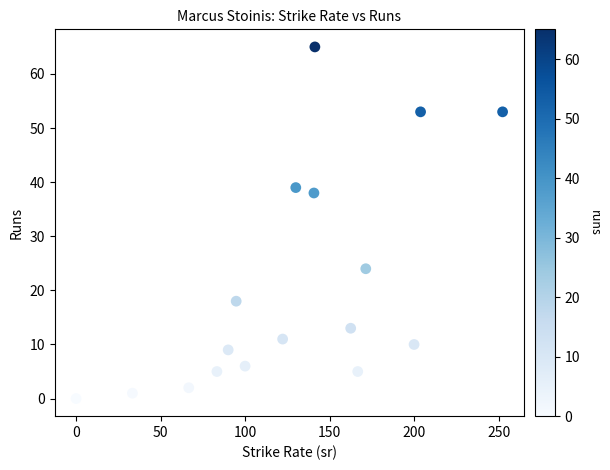

What Y value in the scatter plot is closest to 32?

38